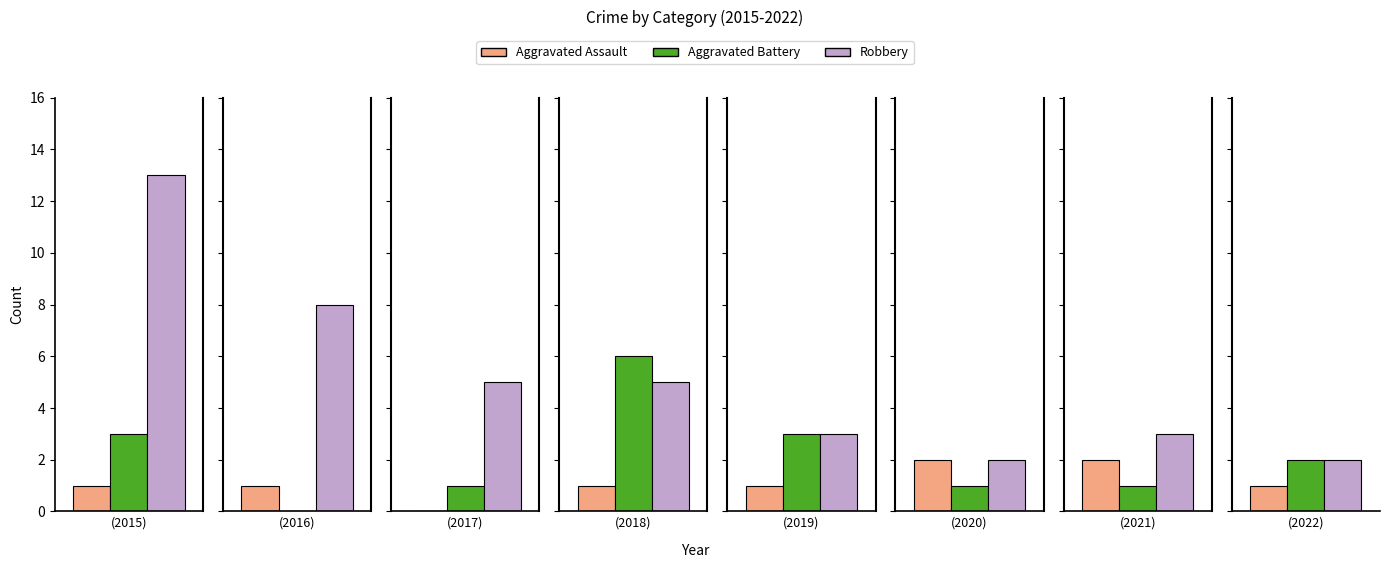

What is the value of the Aggravated Assault bar at the 8th from the left?

1